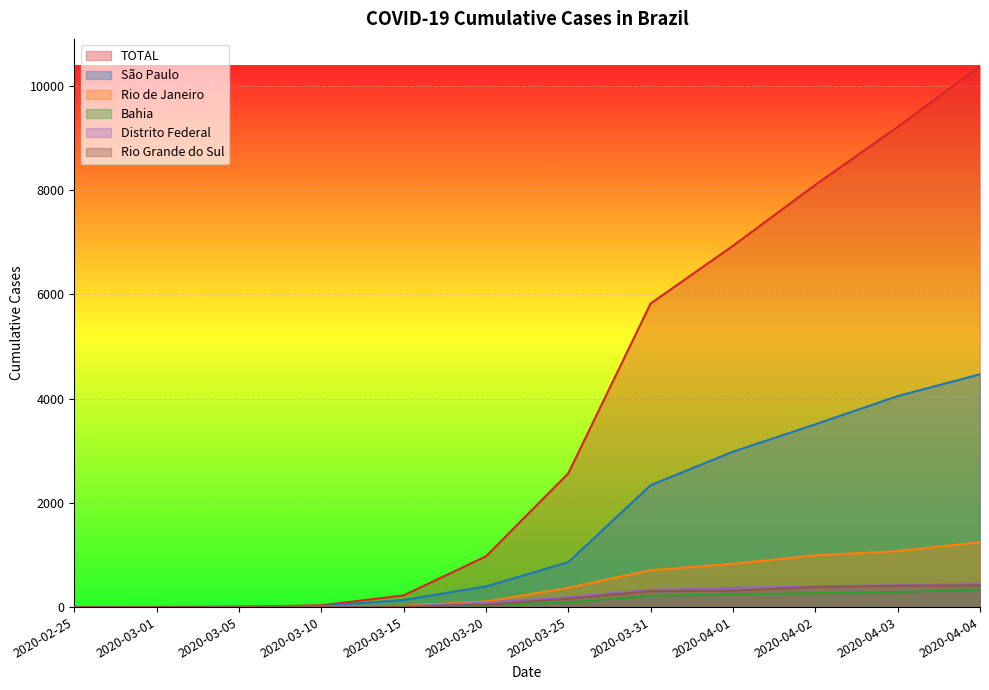

Which category has the highest value in the Rio de Janeiro series?

2020-04-04